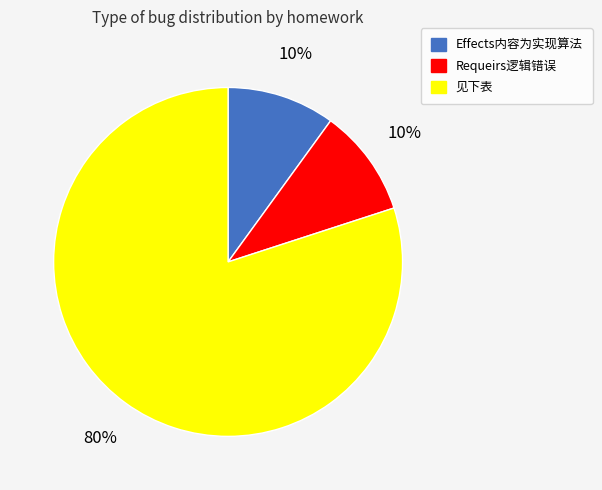

To the nearest percent, what is the average slice percentage?

33%